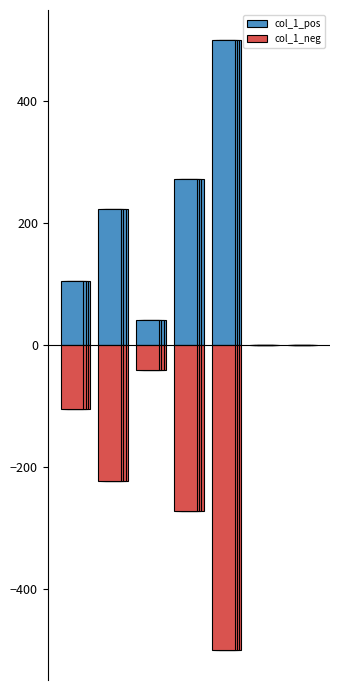

Which series has the largest range (max minus min)?

col_1_pos